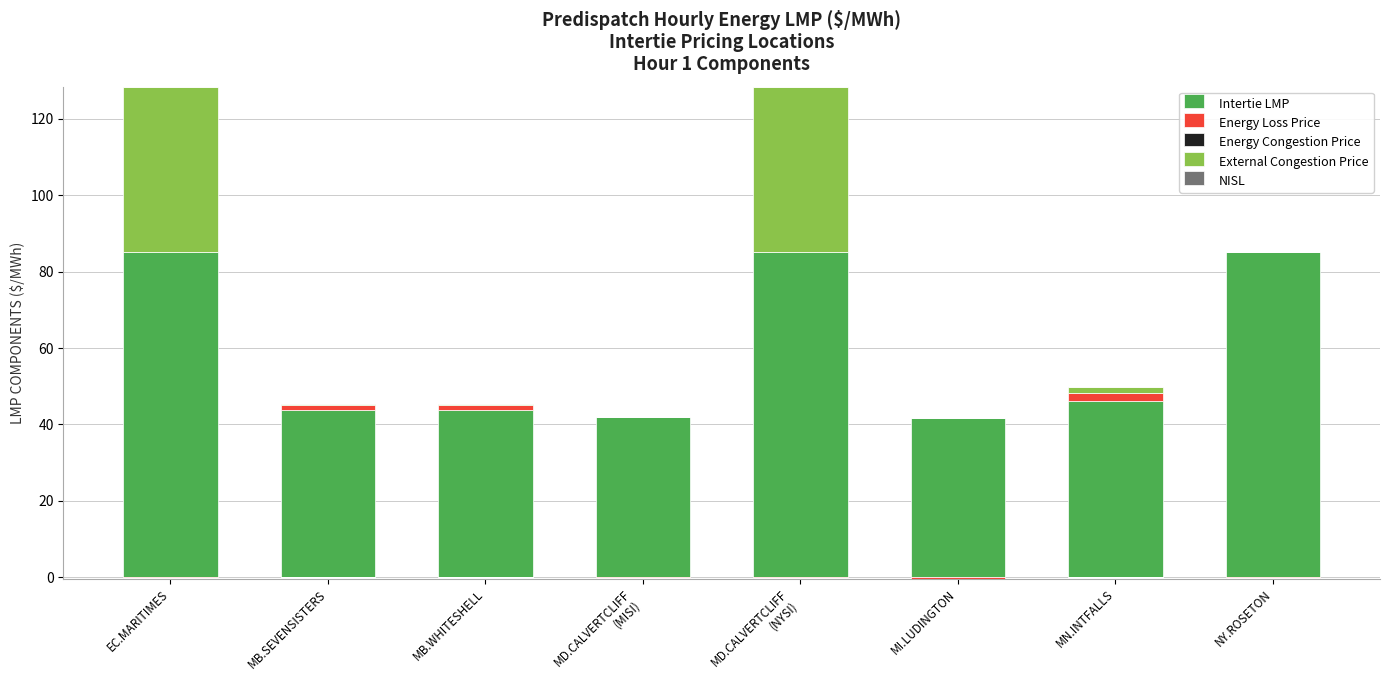

What is the average value of the External Congestion Price series?

11.0